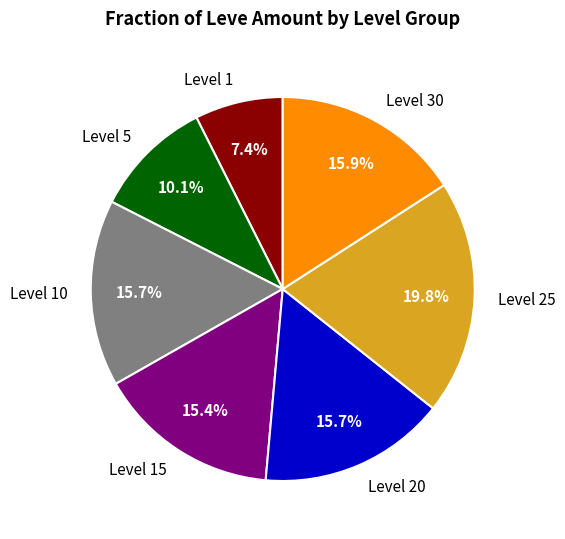

How many slices are in this pie chart?

7